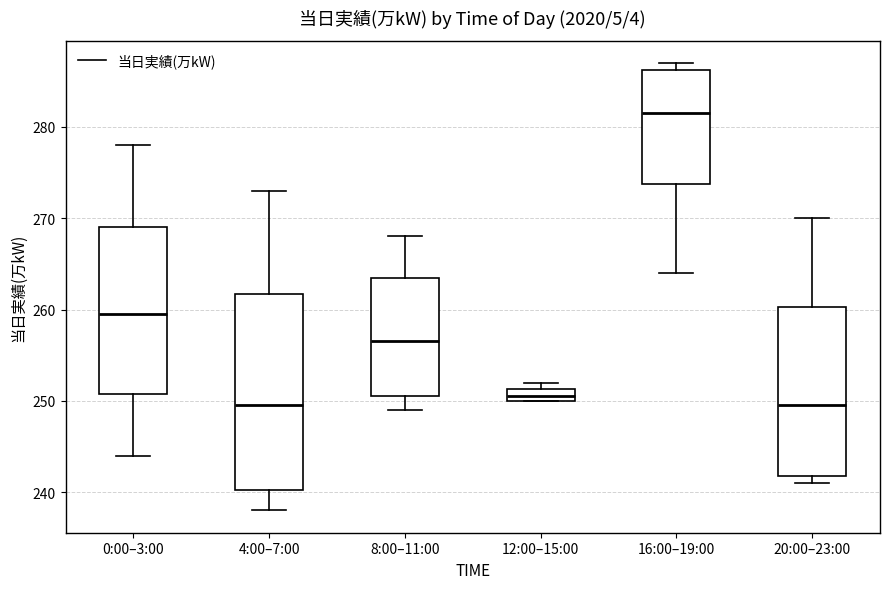

Which box is the tallest, from its lower edge to its upper edge?

4:00–7:00